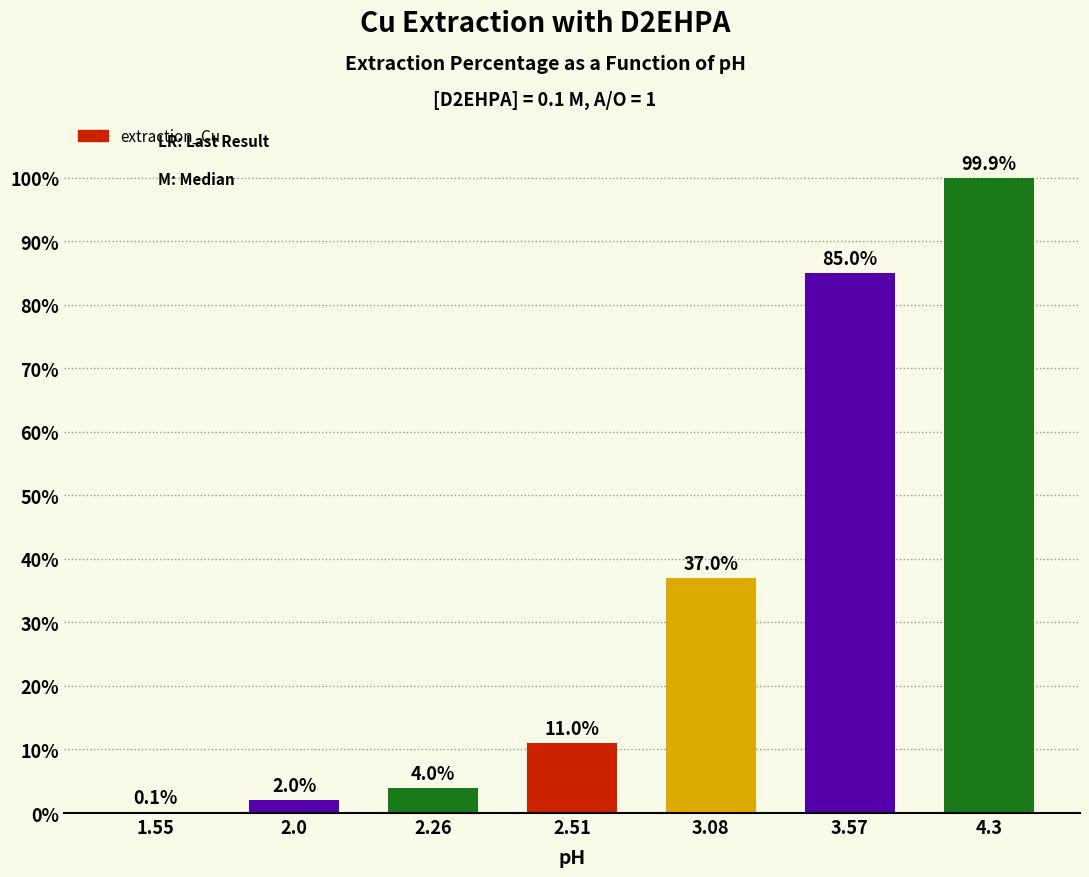

The value at 3.57 is 118.0. True or false?

False